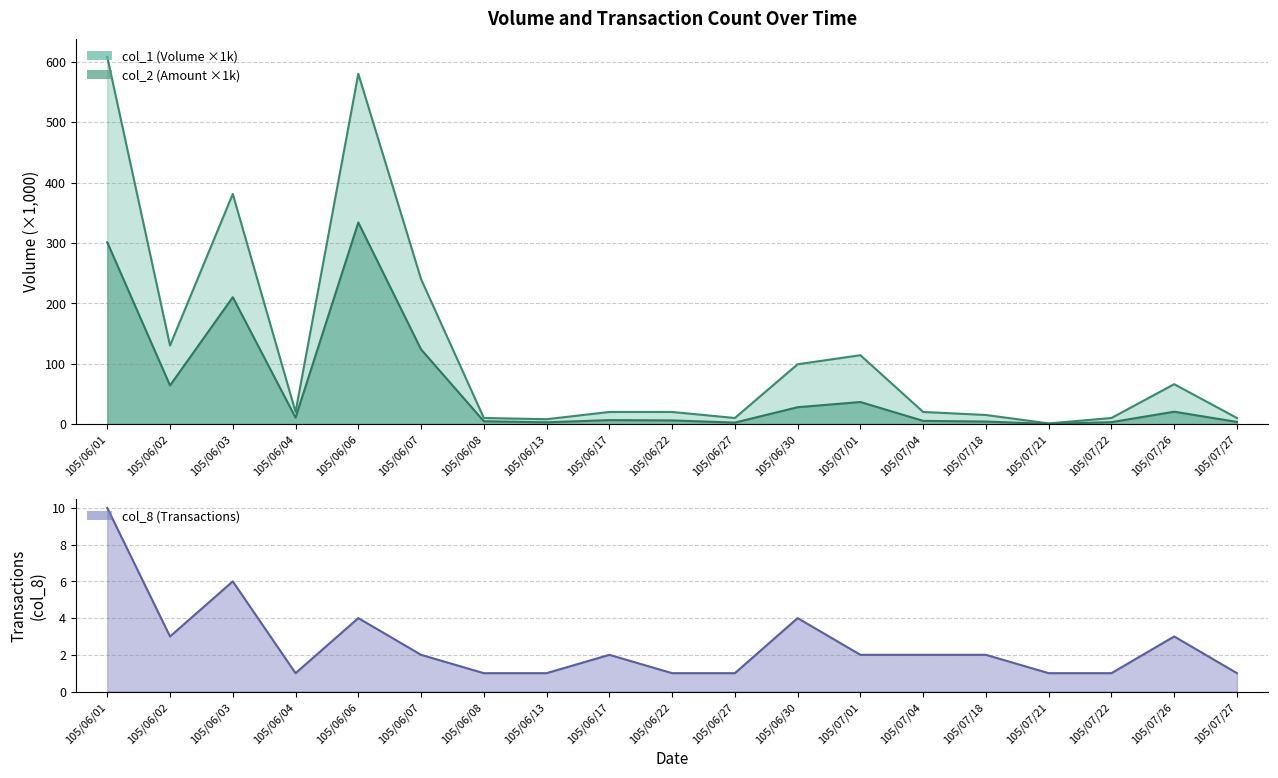

The value of col_1 at 105/06/01 is 161.6. True or false?

False